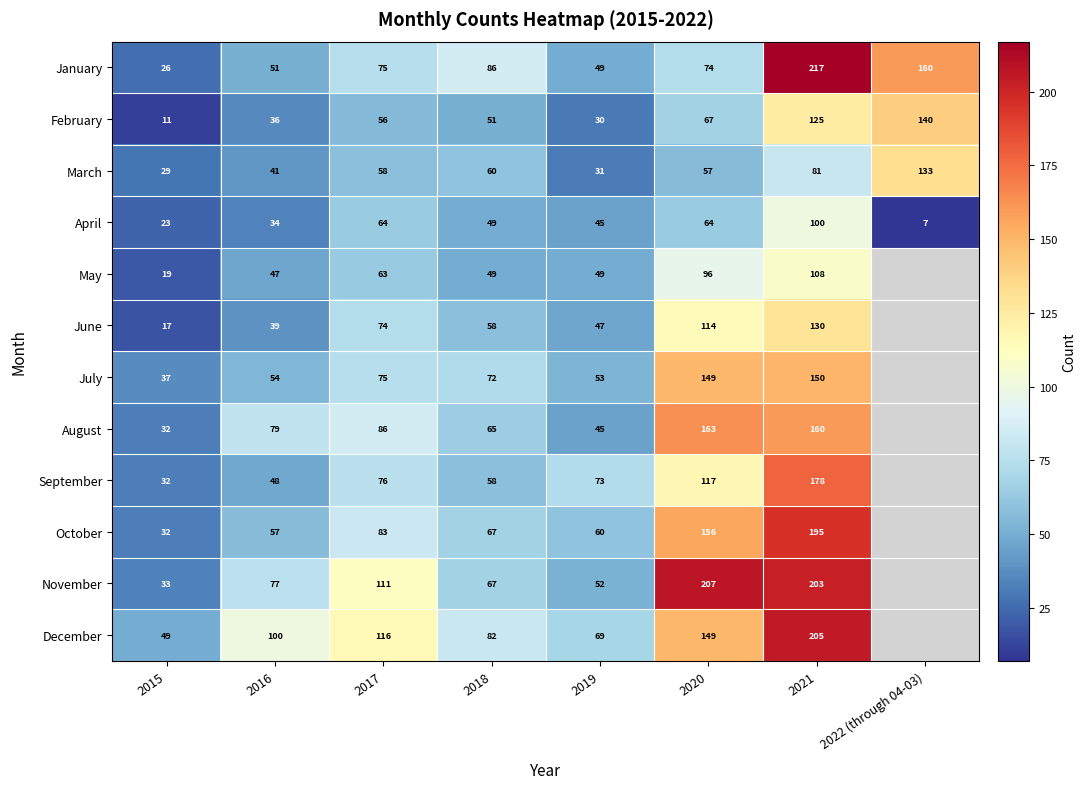

Is it true that March equals 133 at 2022 (through 04-03)?

True